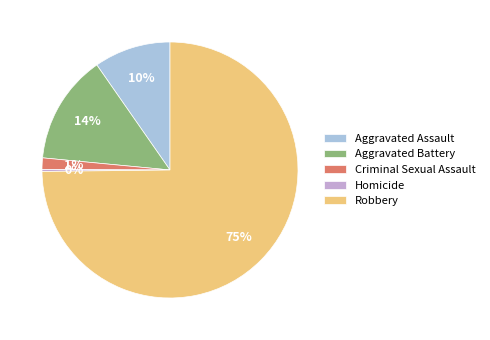

Is the sum of Criminal Sexual Assault and Aggravated Battery greater than half?

No